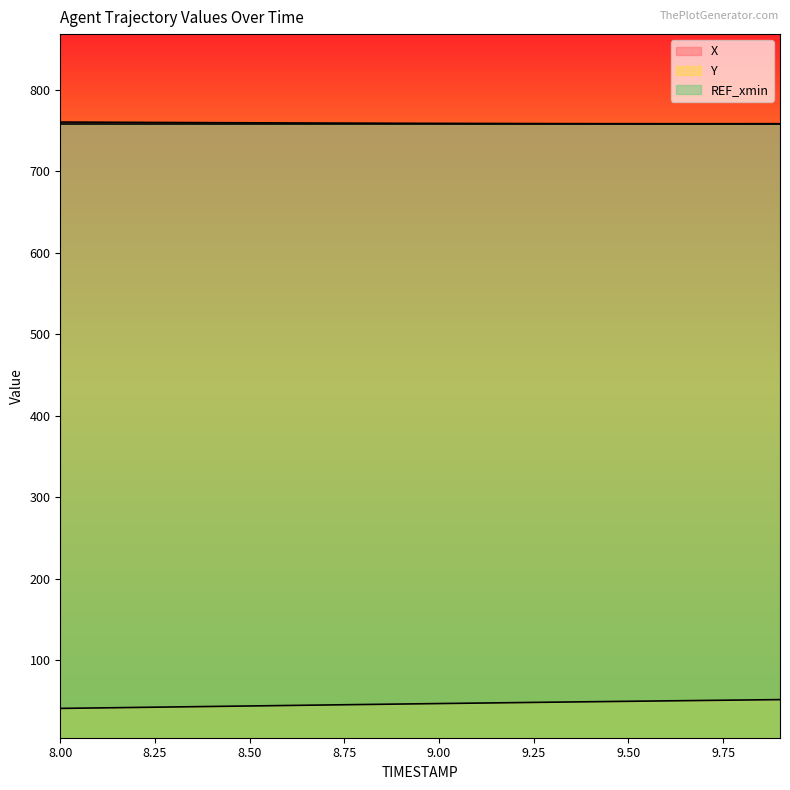

Reading left to right, extract all data points from this chart.

X: 760.3	760.1	759.9	759.8	759.6	759.4	759.3	759.1	759.0	758.8	758.7	758.6	758.5	758.5	758.4	758.3	758.3	758.3	758.3	758.3
Y: 41.0	41.6	42.2	42.8	43.4	44.0	44.6	45.2	45.8	46.4	47.0	47.6	48.1	48.7	49.2	49.8	50.3	50.8	51.3	51.8